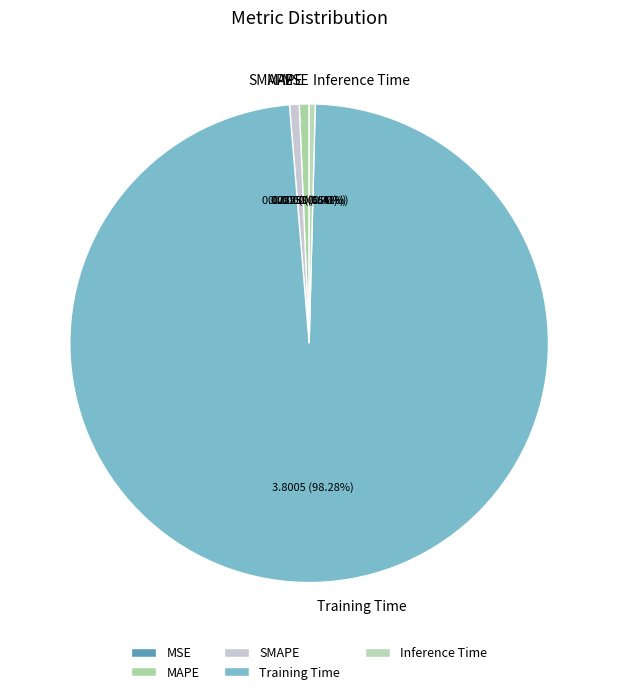

To the nearest percent, what percentage of the pie is MAPE?

1%